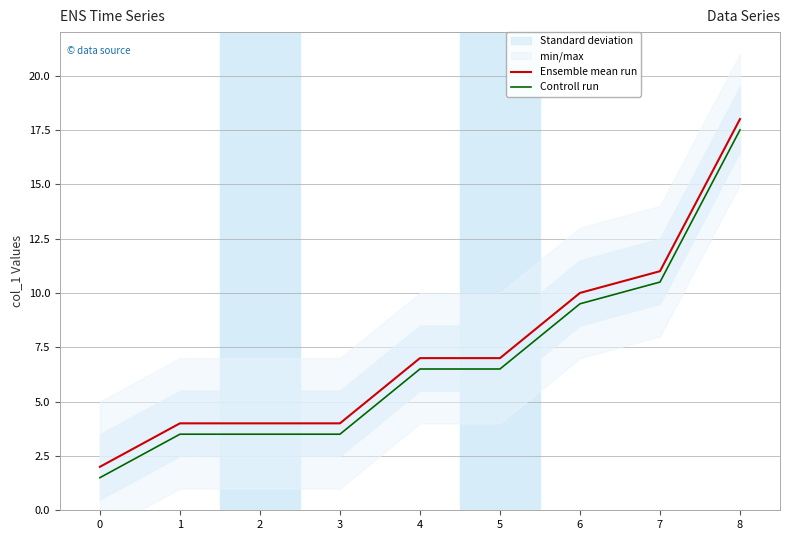

How many data points in Controll run are above 6?

5